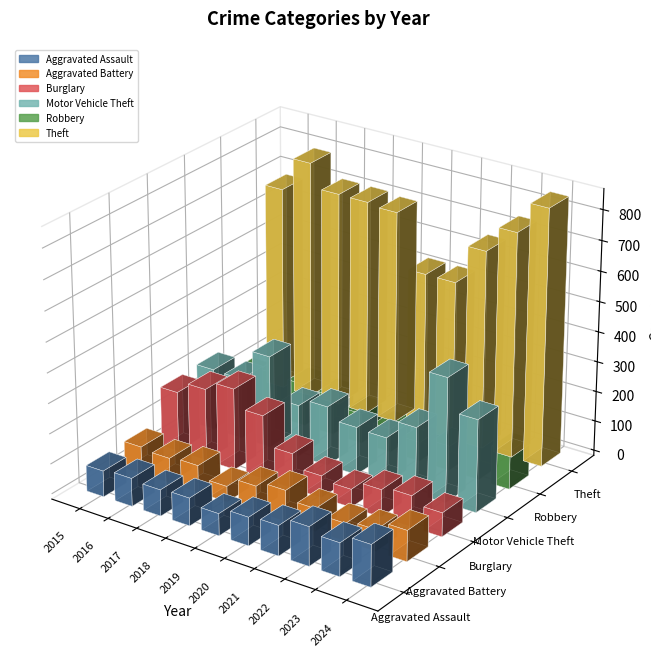

What is the value of the Theft bar at the 9th from the left?

746